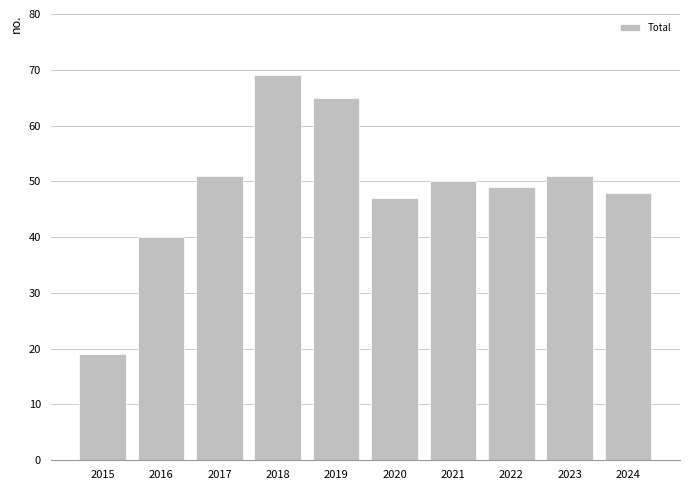

Approximately how many times larger is the value at 2020 compared to 2022?

1.0